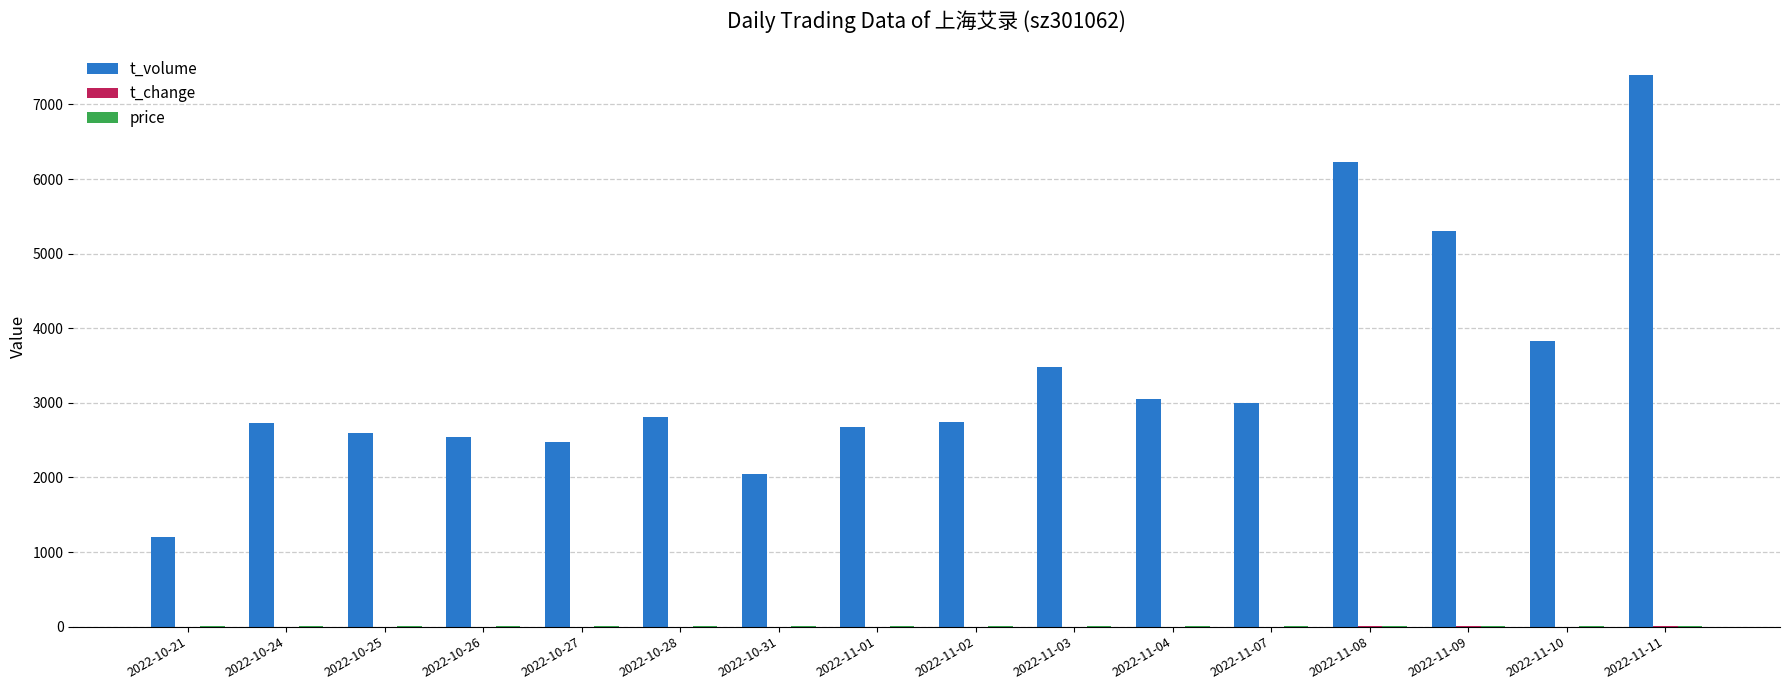

At which category is the sum across all series the highest?

2022-11-11